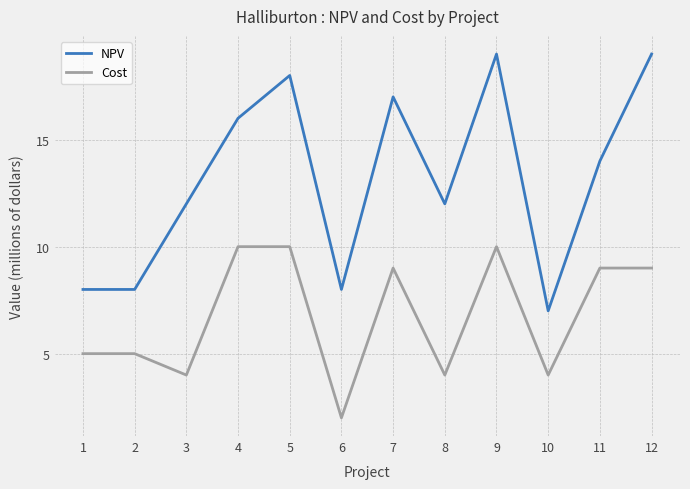

True or false: NPV has more than 0 interior local peaks.

True